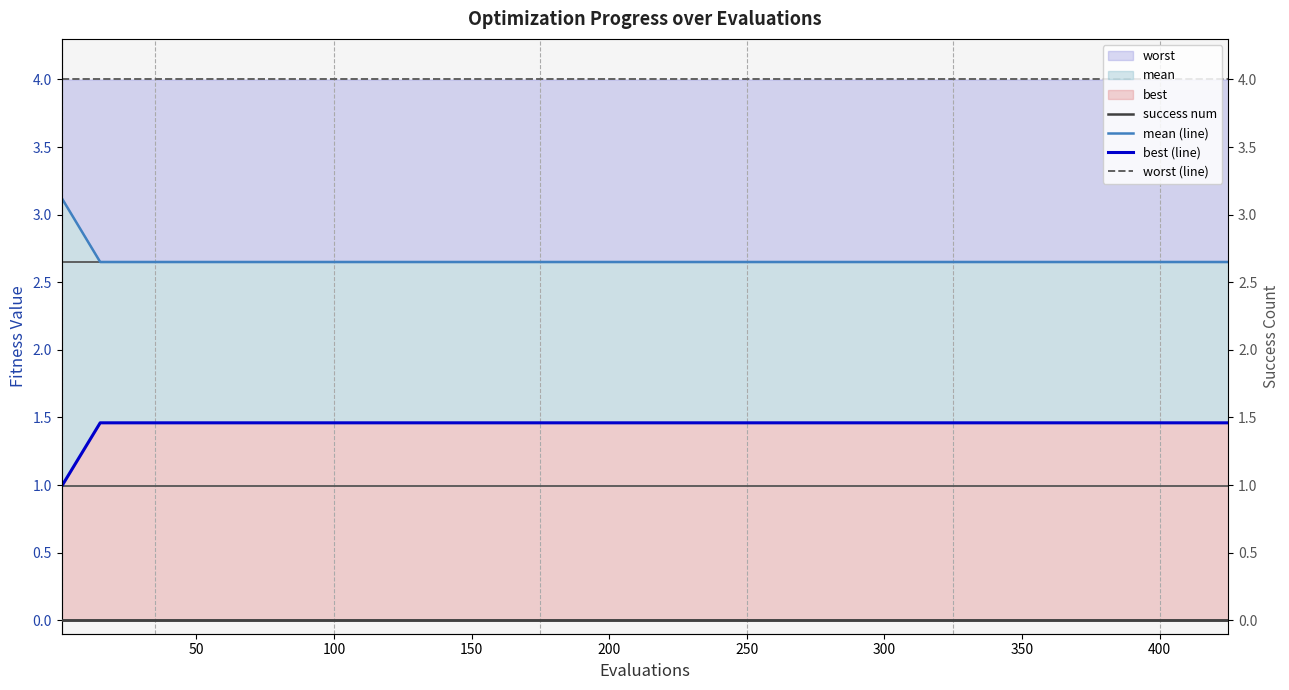

What is the difference between the highest and lowest values at 100?

4.0